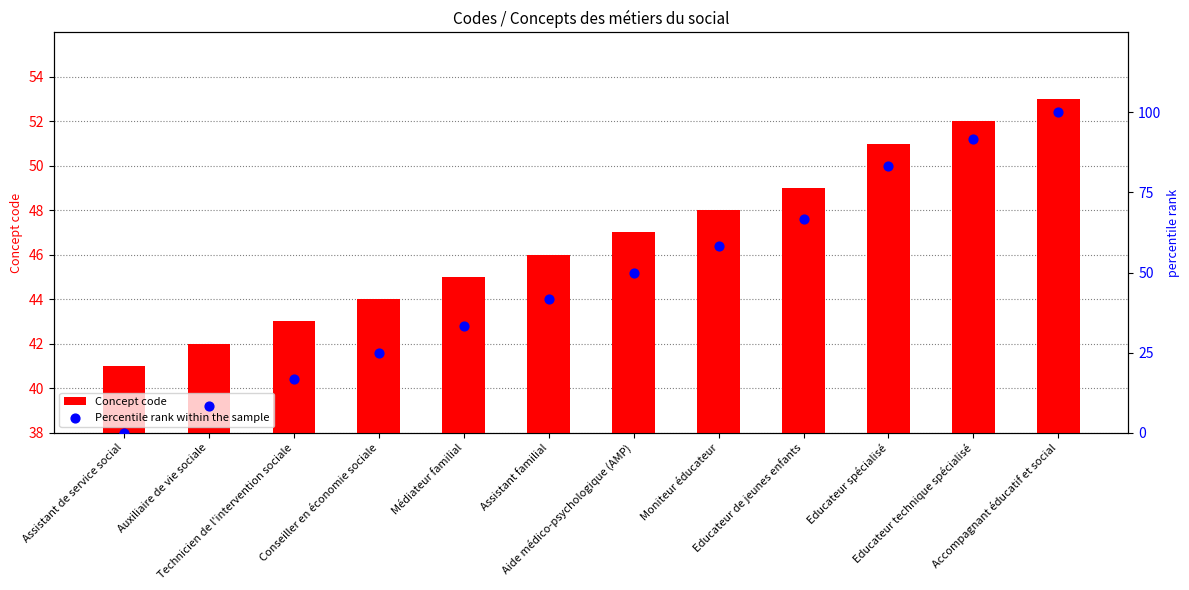

Which series has the largest total across all categories?

Percentile rank within the sample